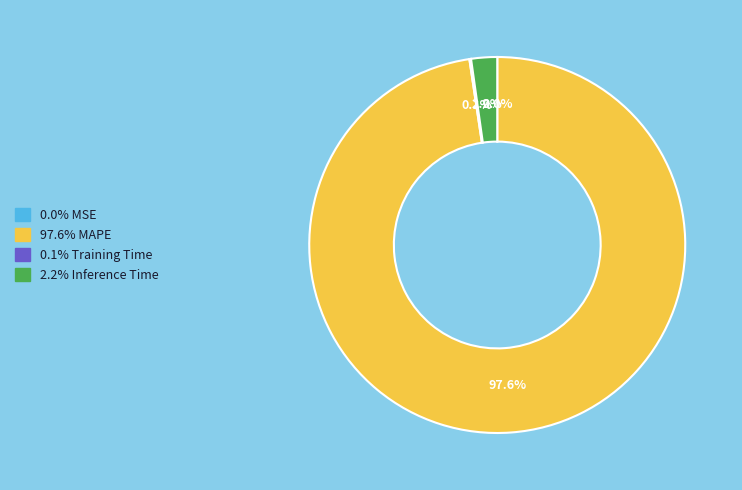

Is there any slice that represents more than half of the pie?

Yes